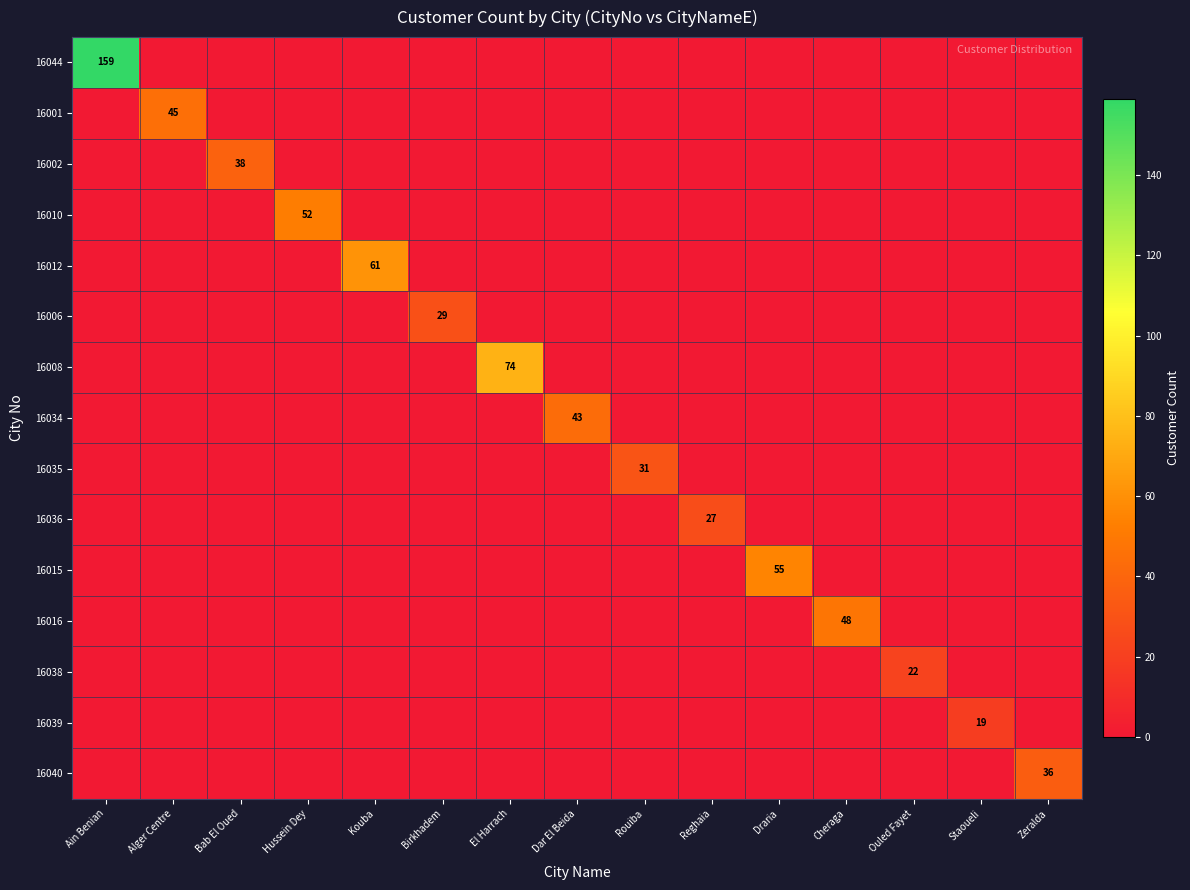

The 16038 series shows 22.0 at Ouled Fayet. True or false?

True